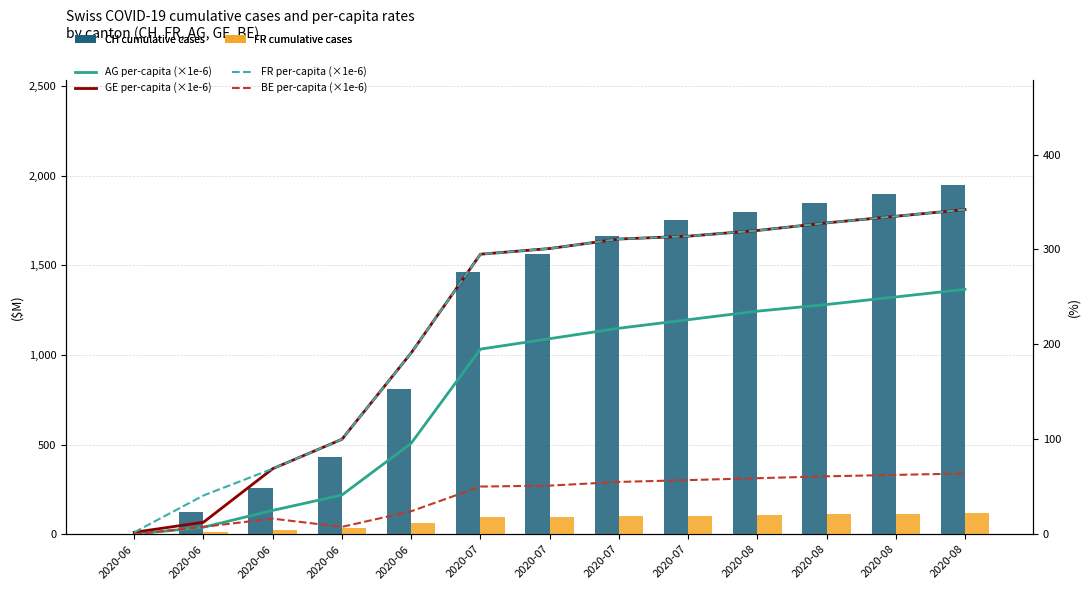

The value of BE per-capita (×1e-6) at 2020-06 is 7.7. True or false?

True